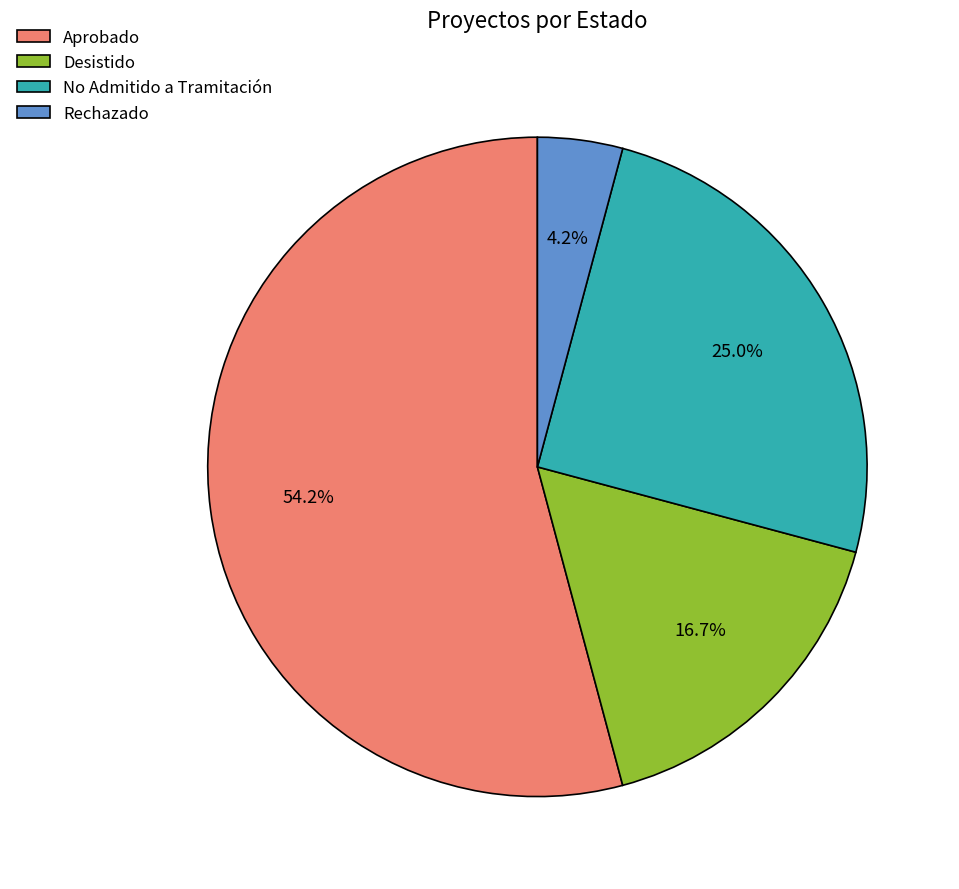

What percentage is the Desistido slice, to the nearest percent?

17%